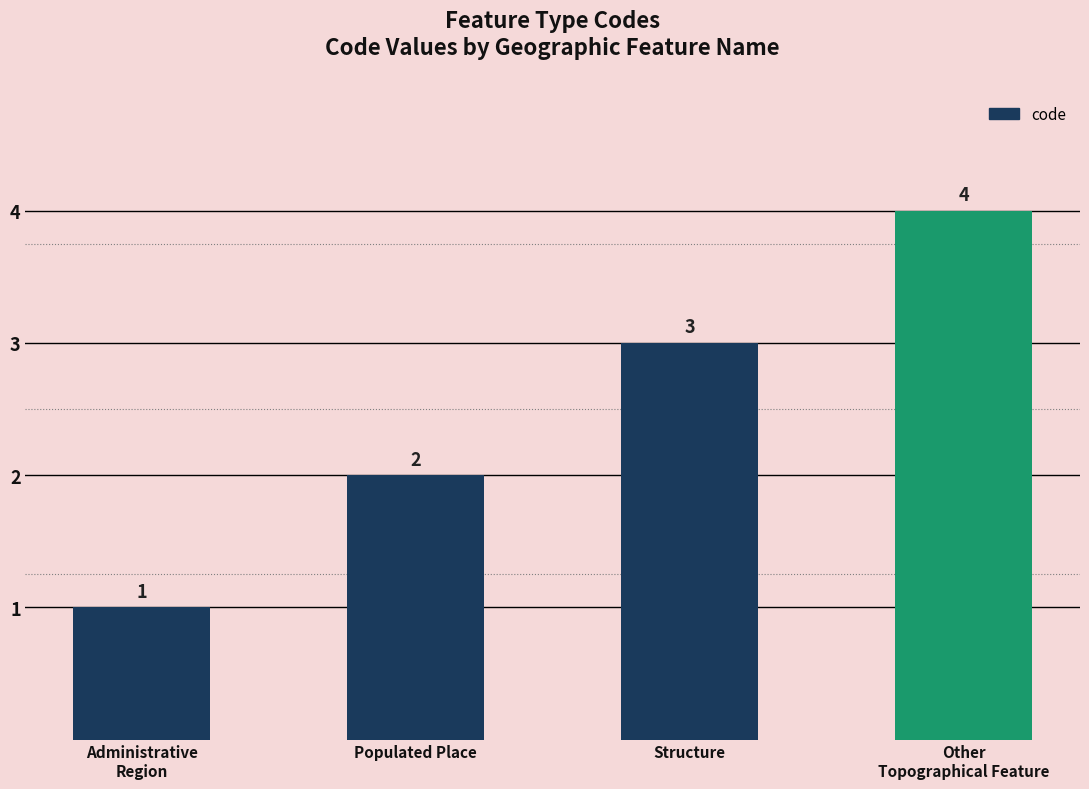

What is the change in value from Populated Place to Structure?

+1